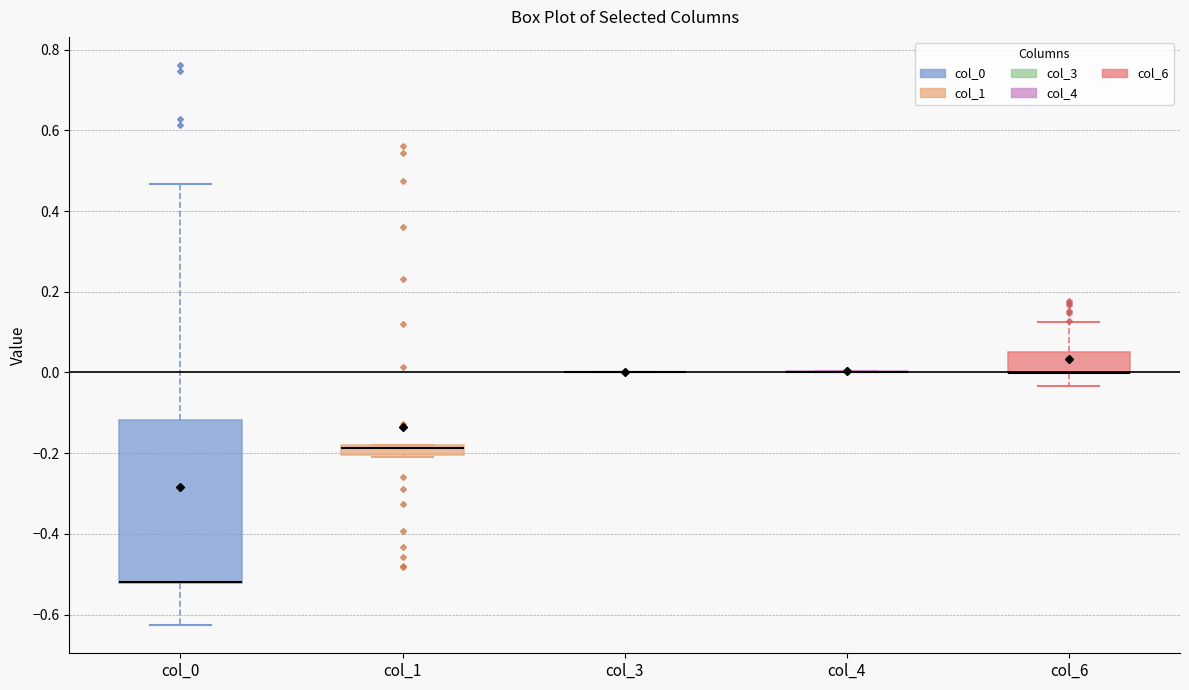

Which box is the tallest, from its lower edge to its upper edge?

col_0